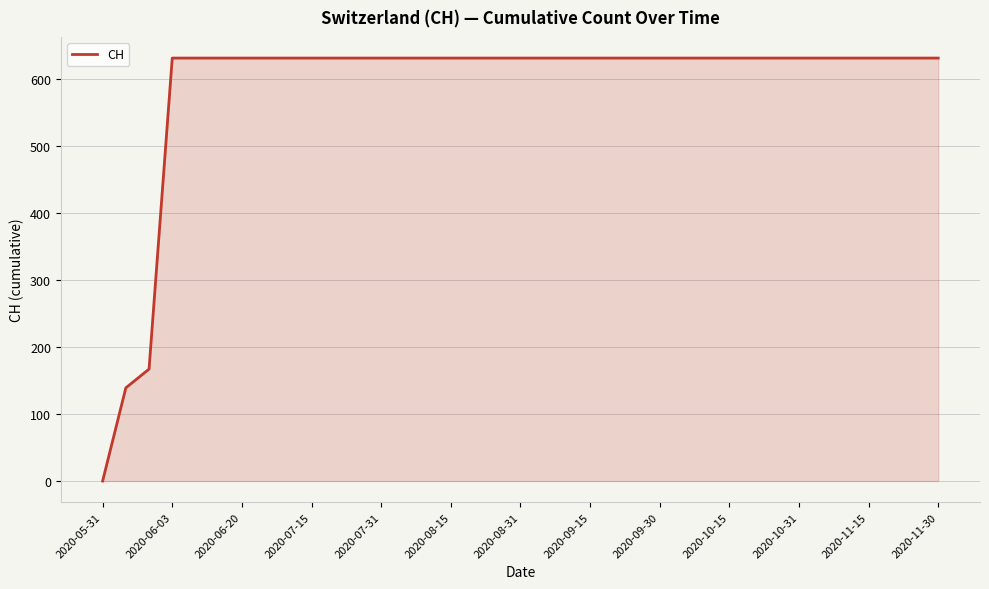

How many values are below 631?

3